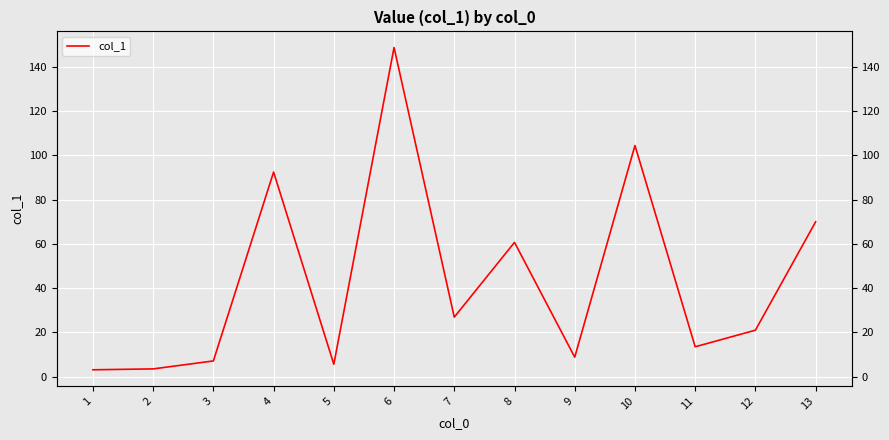

The value at 1 is 1.9. True or false?

False